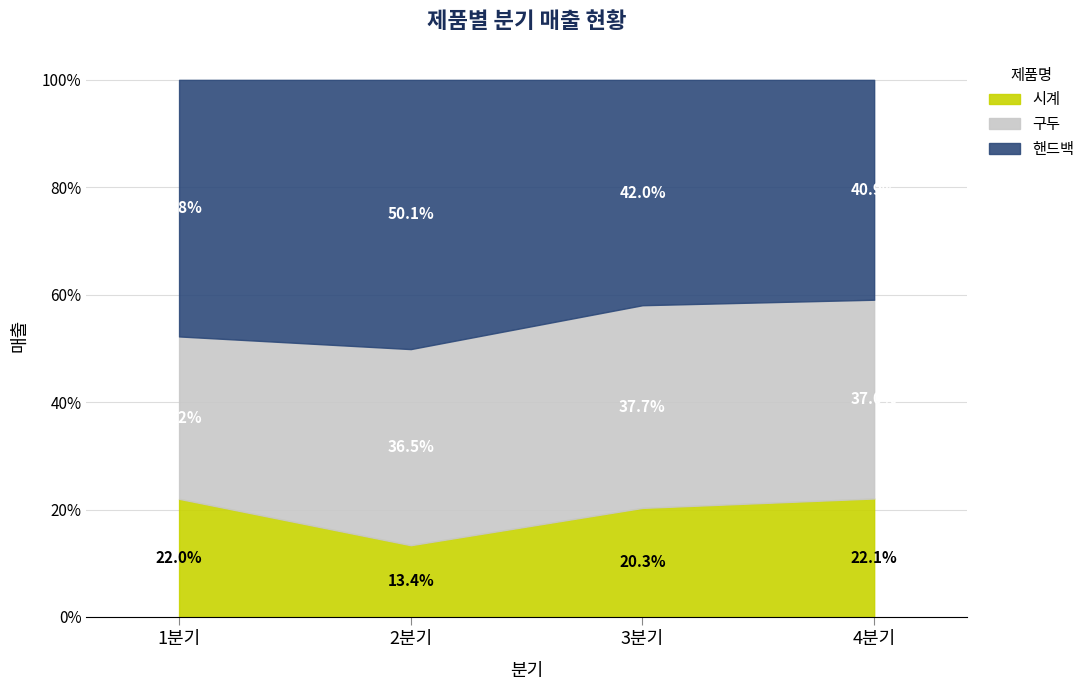

Where does the 시계 series first go above 168?

4분기